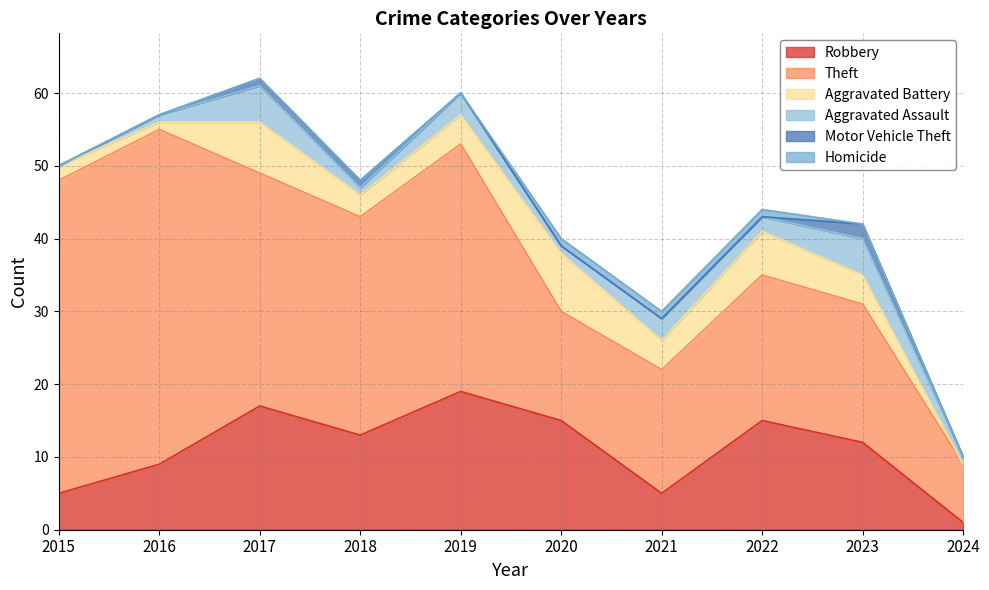

At which label does Theft reach its peak?

2016